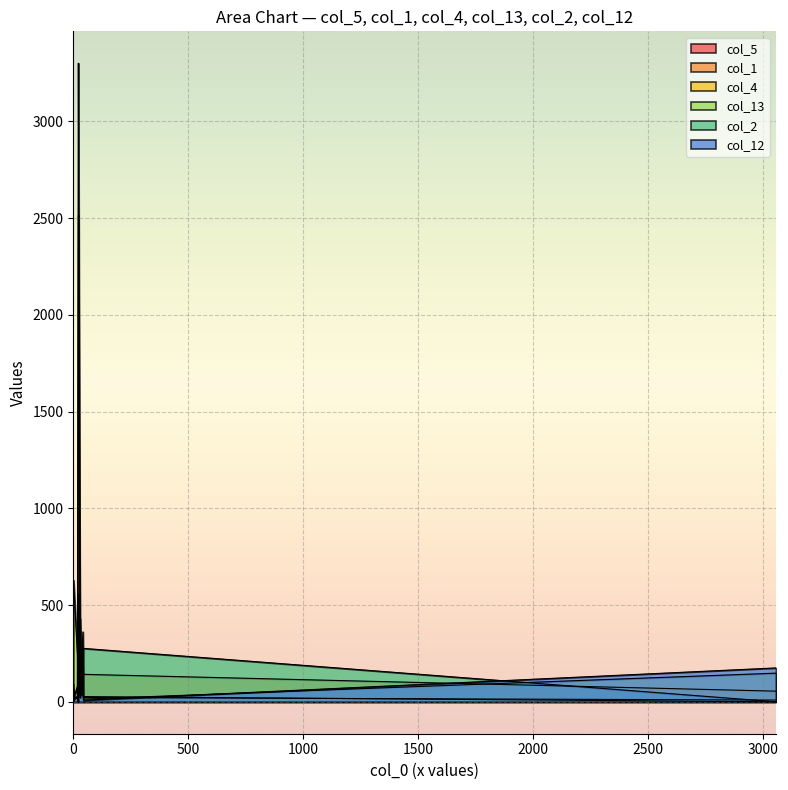

The col_13 series shows 89 at 3. True or false?

True